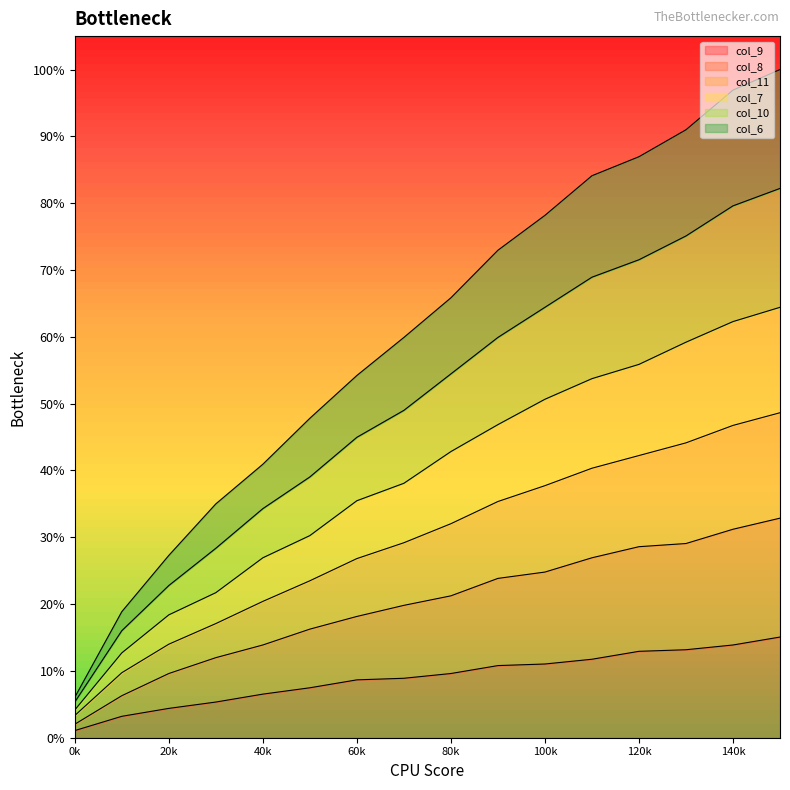

How many distinct data groups are displayed?

6